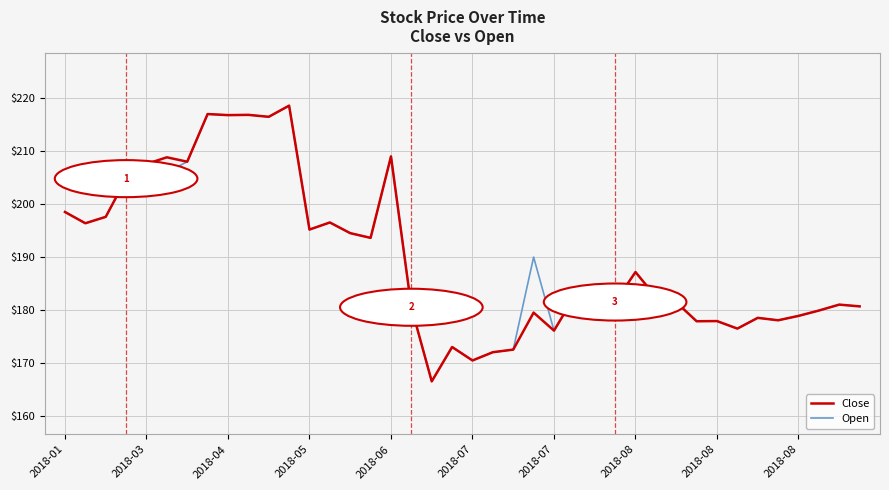

What is the minimum value for Open?

166.5